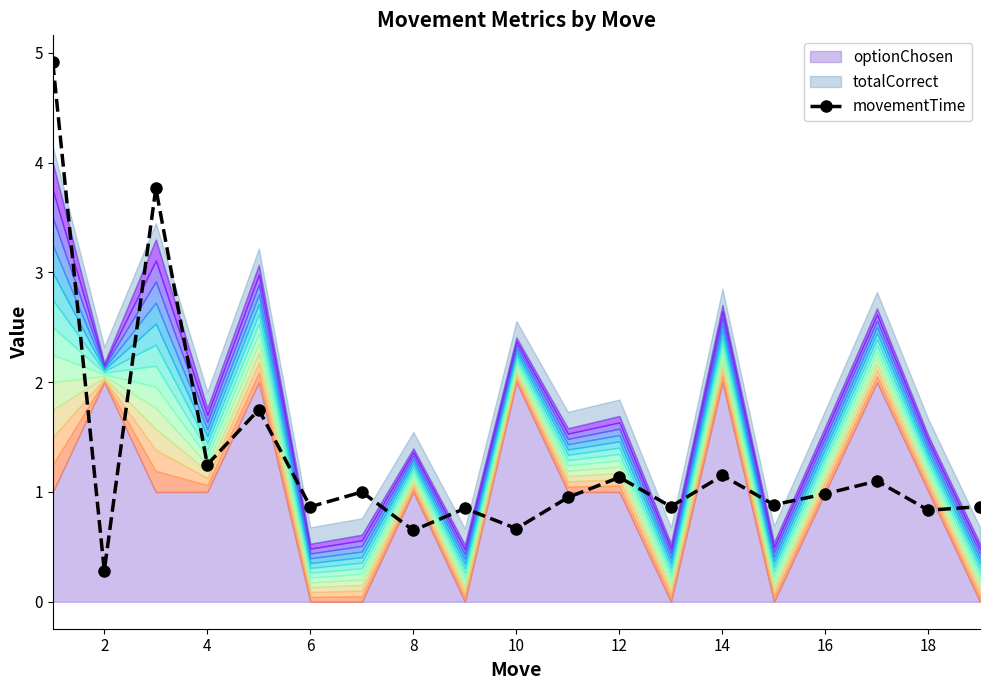

What is the sum of all values?

24.8